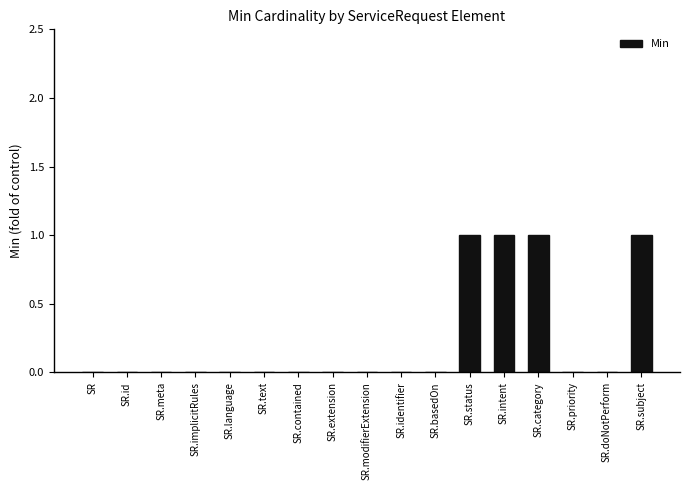

True or false: the data shows 0 at SR.extension.

True